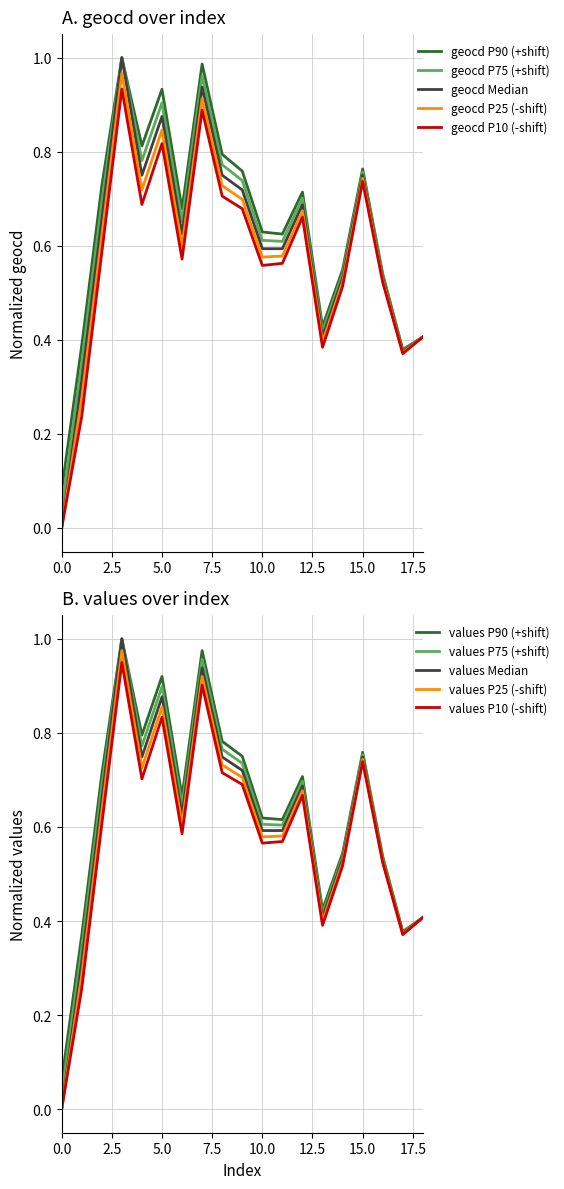

How many interior local valleys does the geocd series have?

4